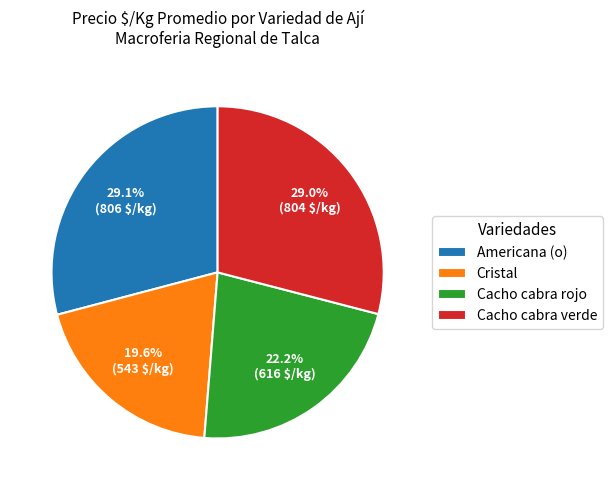

Count the number of slices in the pie.

4